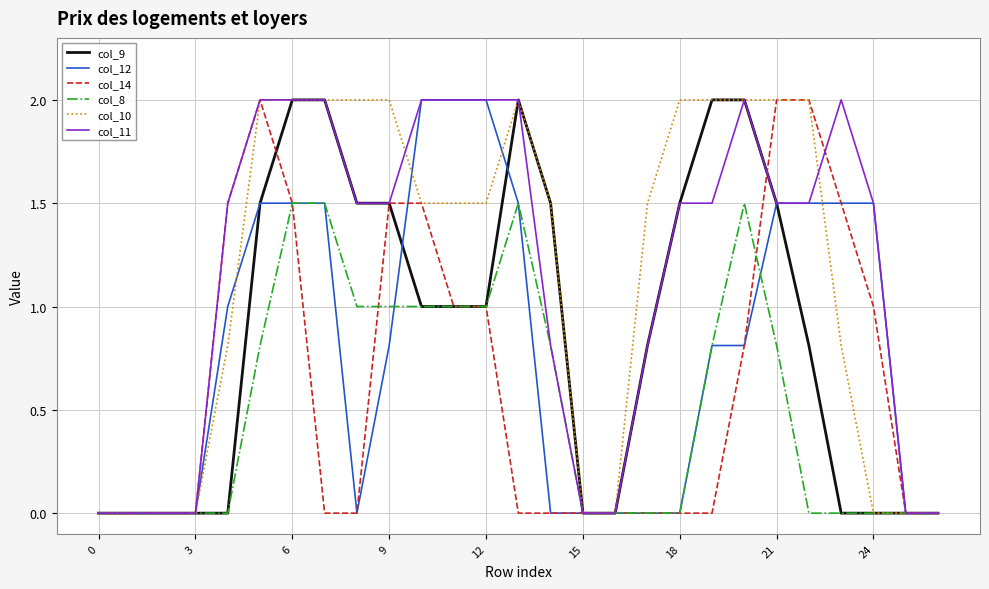

What is the maximum value for col_10?

2.0